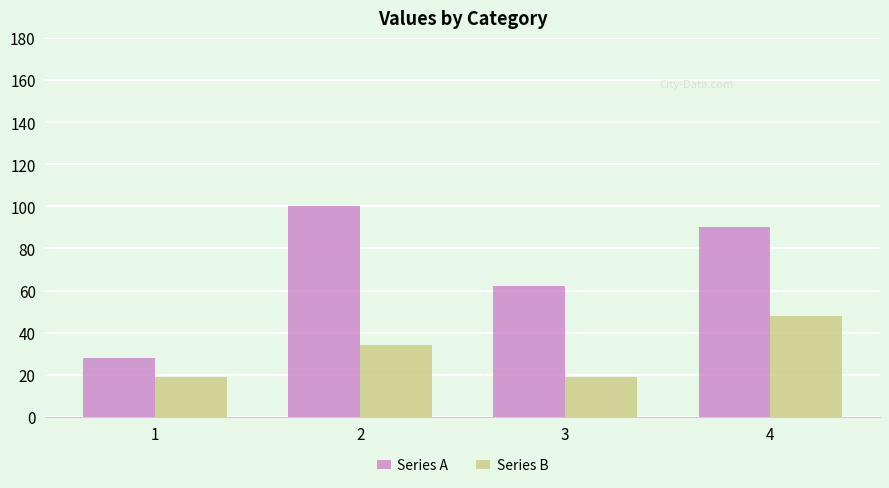

What is the difference between the maximum and second lowest values in the Series B series?

29